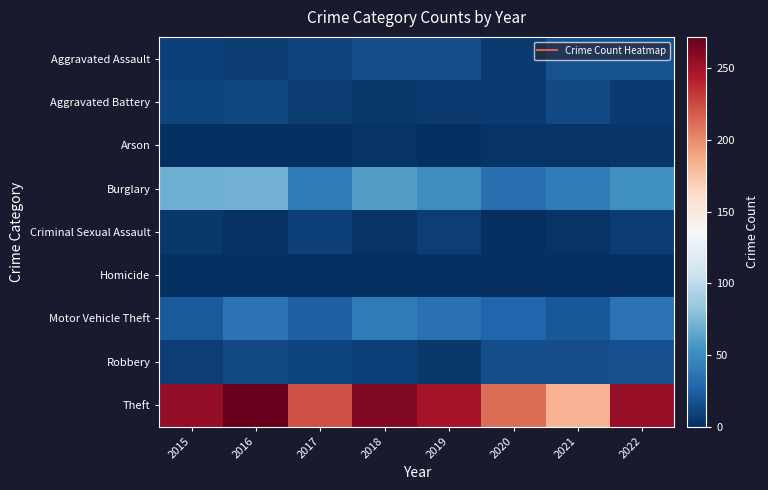

Reading left to right, list all the values displayed in this chart.

Aggravated Assault: 2015=9	2016=7	2017=10	2018=15	2019=15	2020=6	2021=18	2022=18
Aggravated Battery: 2015=11	2016=12	2017=7	2018=5	2019=6	2020=6	2021=13	2022=6
Arson: 2015=1	2016=0	2017=1	2018=3	2019=1	2020=3	2021=3	2022=4
Burglary: 2015=70	2016=71	2017=41	2018=60	2019=52	2020=33	2021=41	2022=53
Criminal Sexual Assault: 2015=5	2016=2	2017=9	2018=3	2019=8	2020=1	2021=3	2022=7
Homicide: 2015=0	2016=1	2017=1	2018=0	2019=0	2020=1	2021=0	2022=0
Motor Vehicle Theft: 2015=22	2016=36	2017=25	2018=41	2019=35	2020=28	2021=21	2022=36
Robbery: 2015=8	2016=13	2017=11	2018=9	2019=5	2020=15	2021=15	2022=16
Theft: 2015=255	2016=272	2017=223	2018=262	2019=248	2020=212	2021=183	2022=254